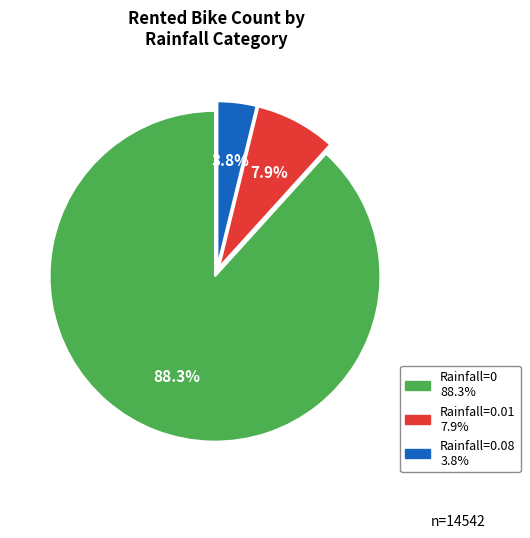

Is there any slice that represents more than half of the pie?

Yes